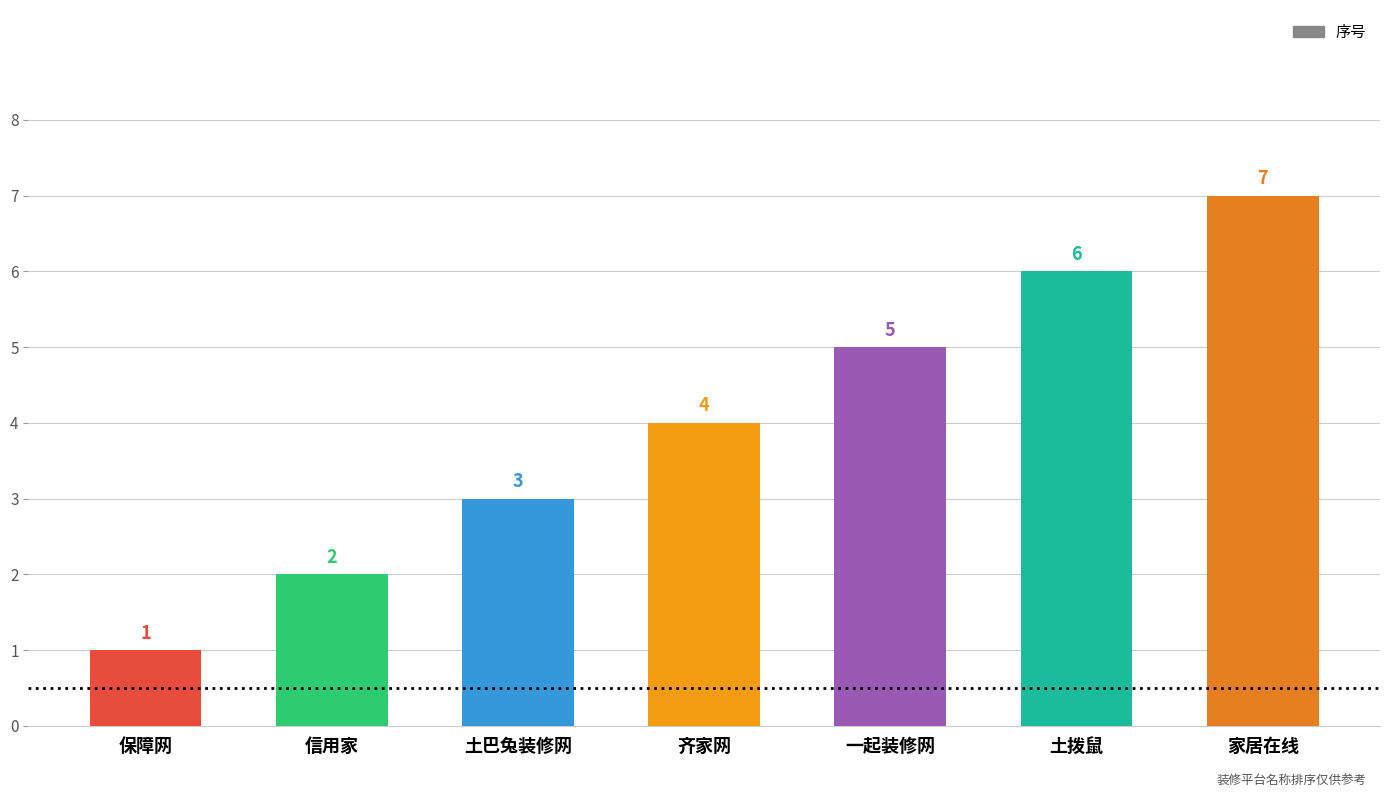

The value at 土巴兔装修网 is 5. True or false?

False